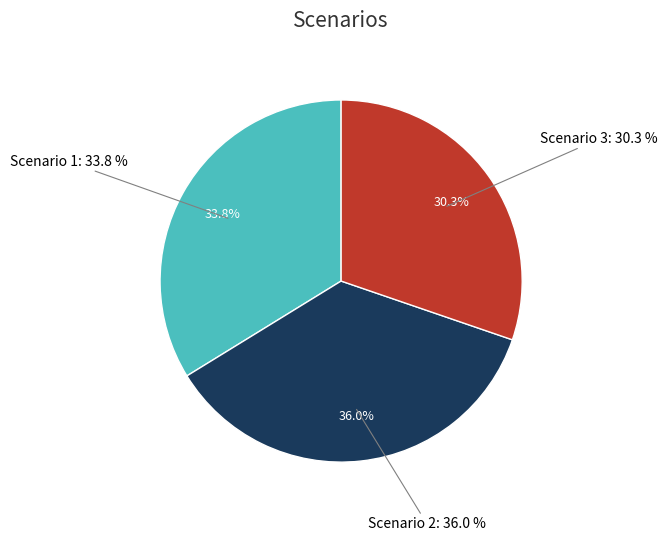

What percentage is NOT represented by Scenario 1?

66.2%